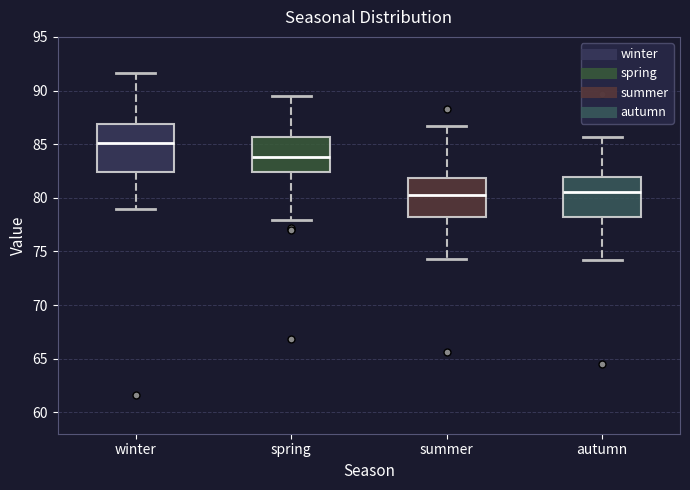

Which box's median line is the highest?

winter